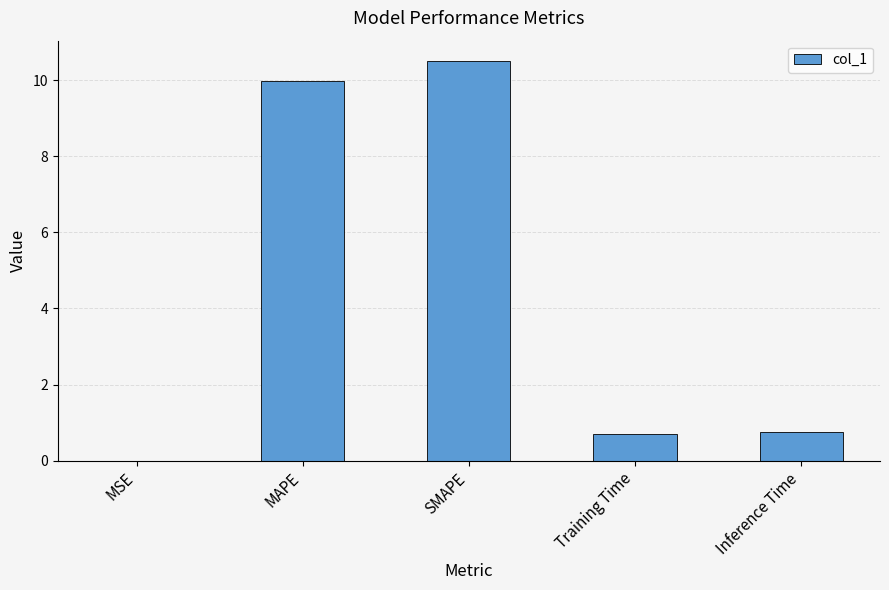

What value does the data have at SMAPE?

10.5